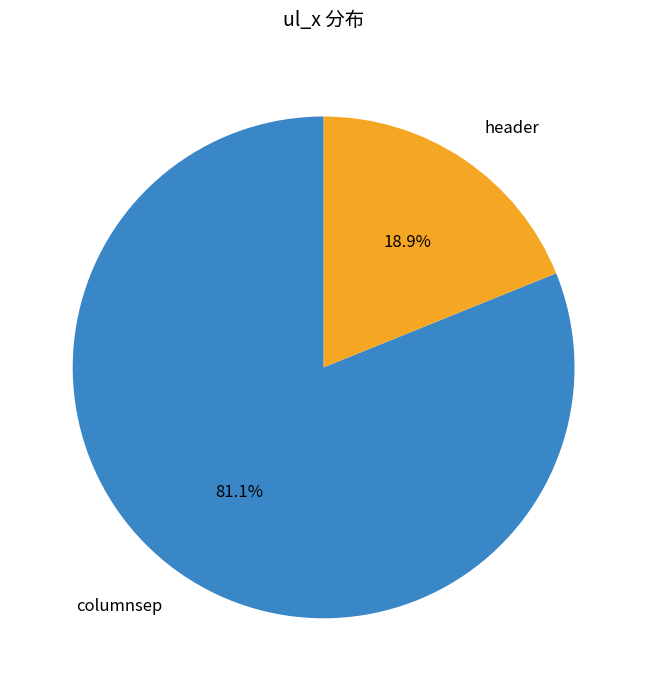

To the nearest percent, what is the difference between the columnsep and header slice percentages?

62%